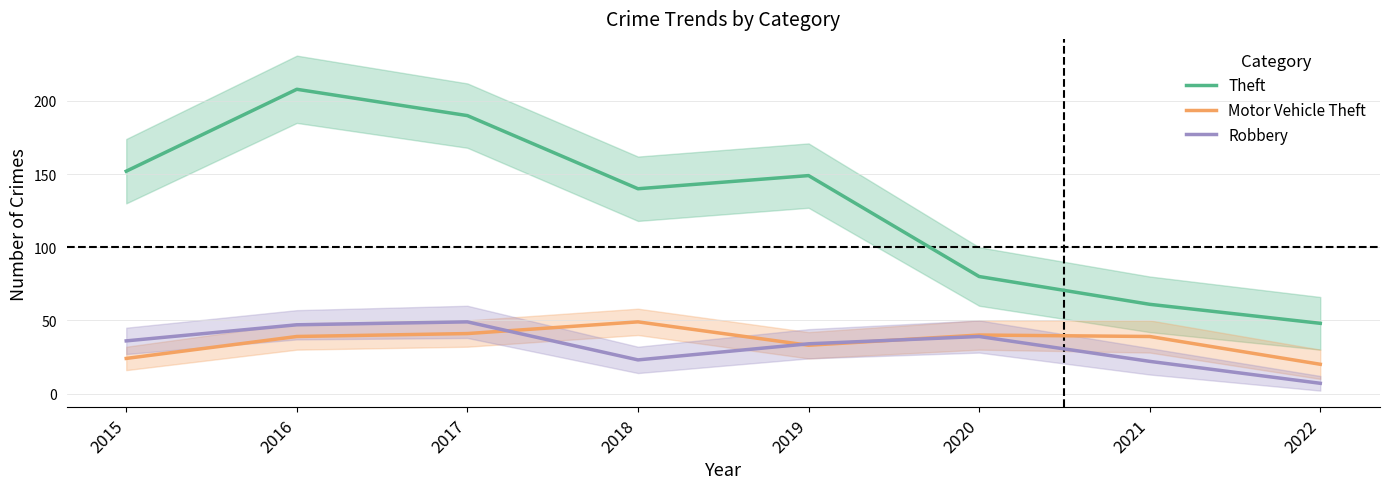

What is the spread (max minus min) of values at 2020?

41